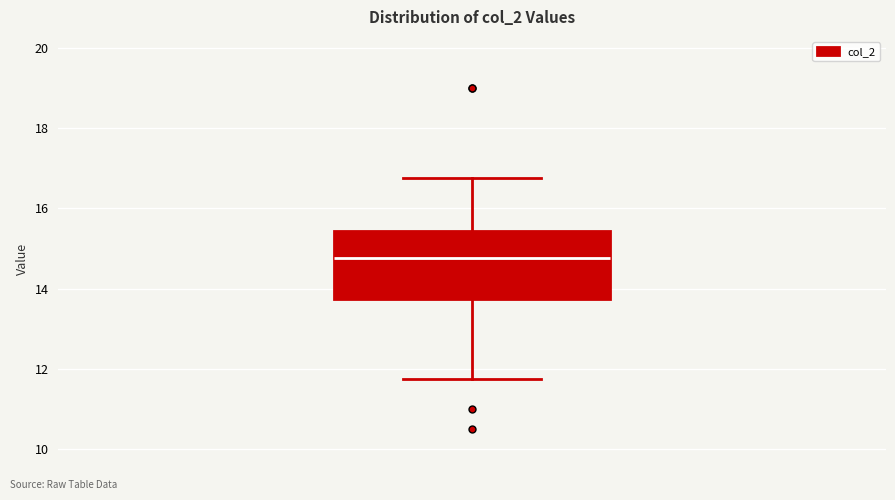

Read this box plot against the y-axis: the position of the median line, the range covered by the box, and the ends of both whiskers. The values are not printed on the chart, so give them approximately, as read against the axis.

median 14.8, box 13.8 to 15.4, whiskers 11.8 to 16.8